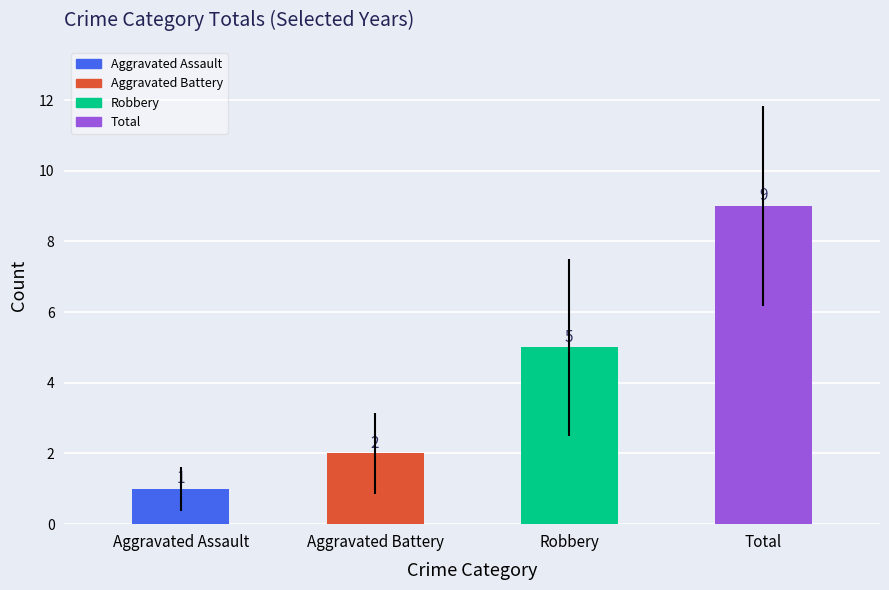

How many bars are there in total?

4